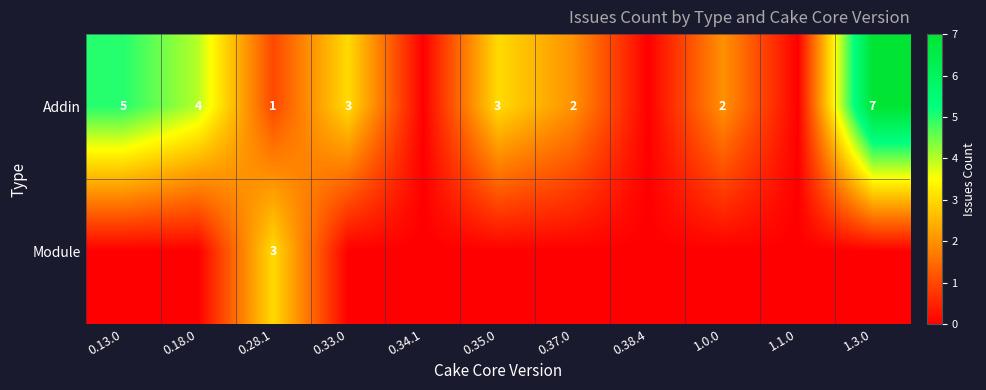

True or false: Addin has a value of 3 at 0.35.0.

True